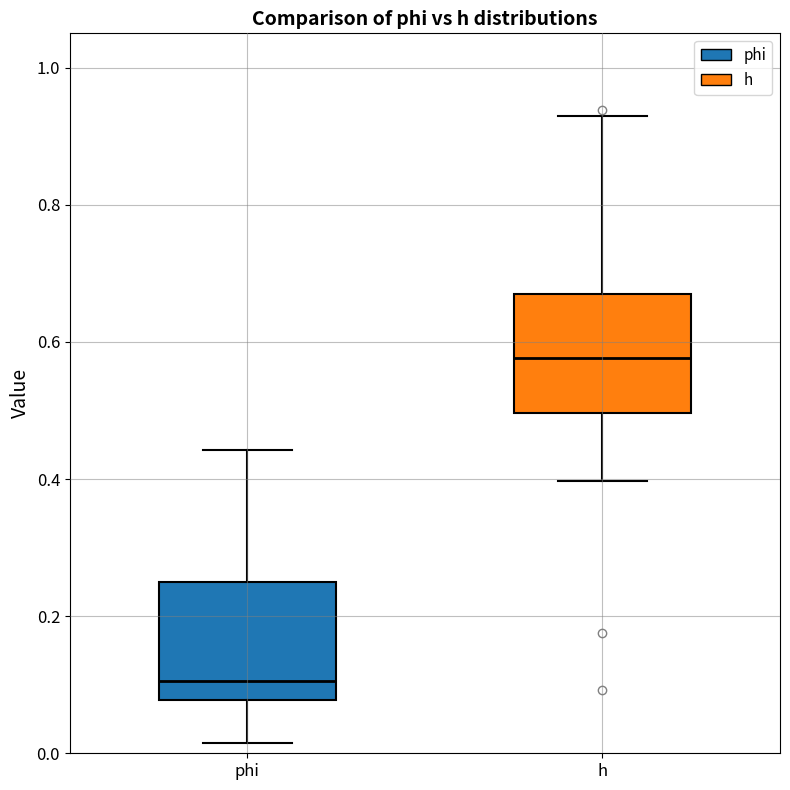

Which box has the lowest median line?

phi